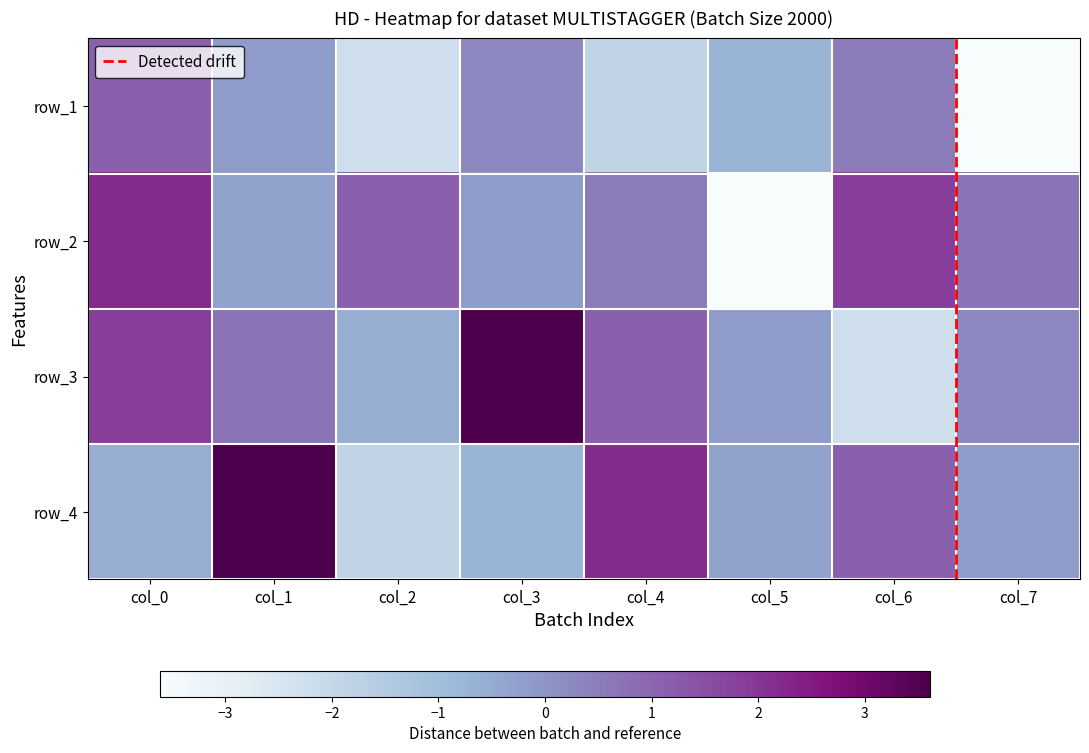

What is the difference between the highest and lowest values at col_7?

4.3